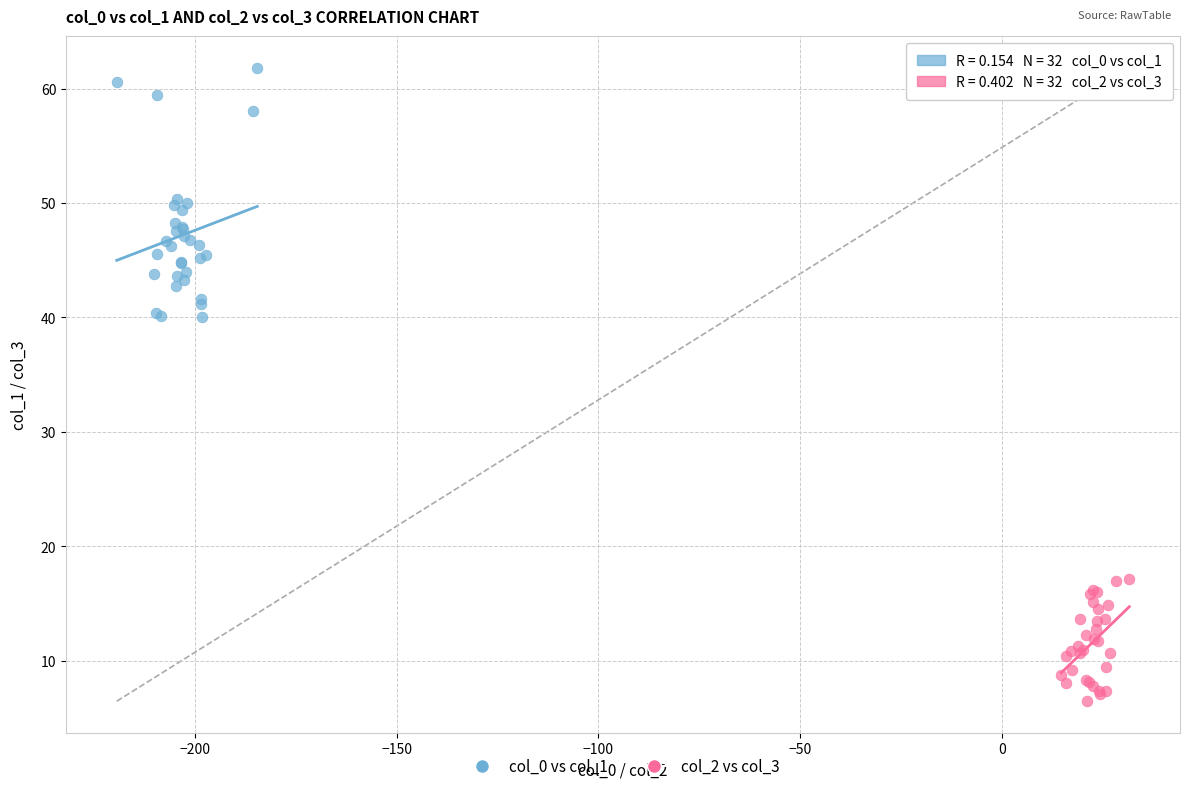

Which series reaches the minimum Y coordinate?

col_2 vs col_3